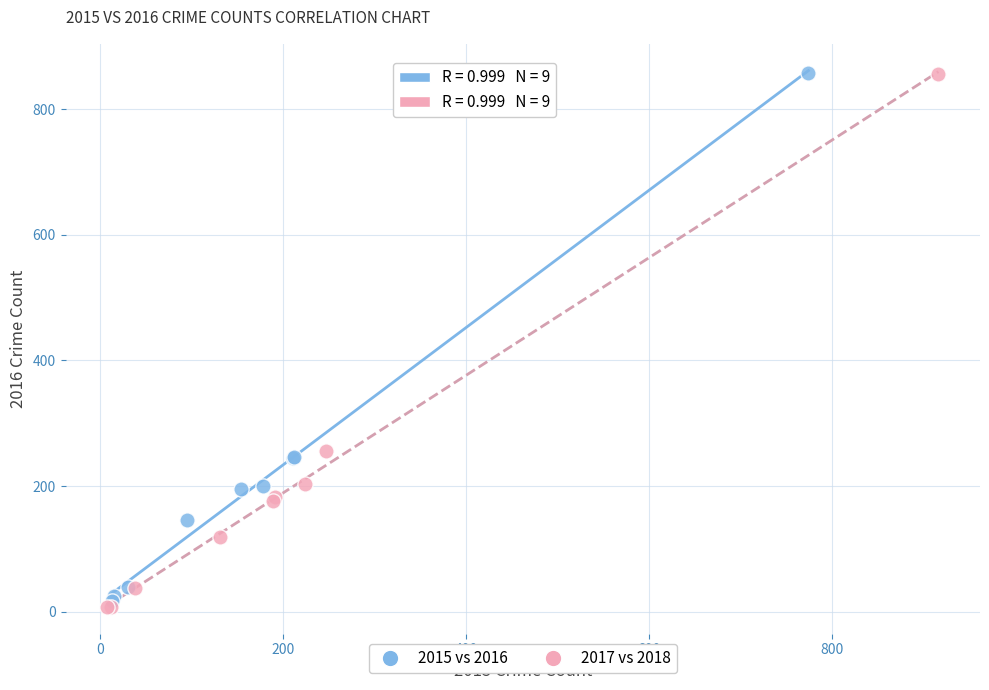

Which series contains the lowest Y value?

2017 vs 2018